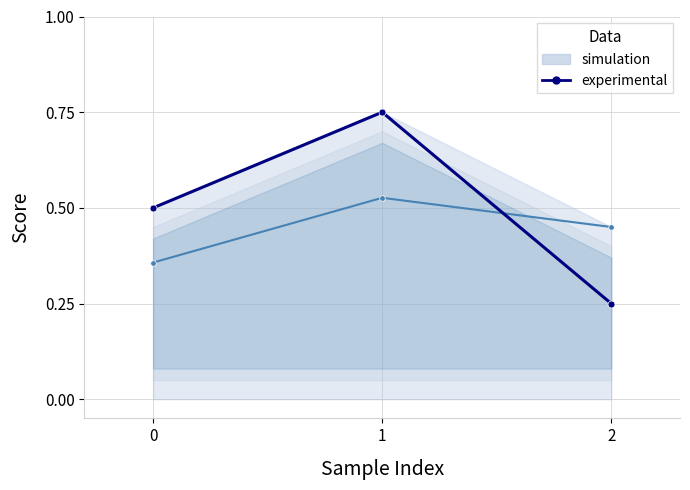

What is the spread (max minus min) of values at 1?

0.2